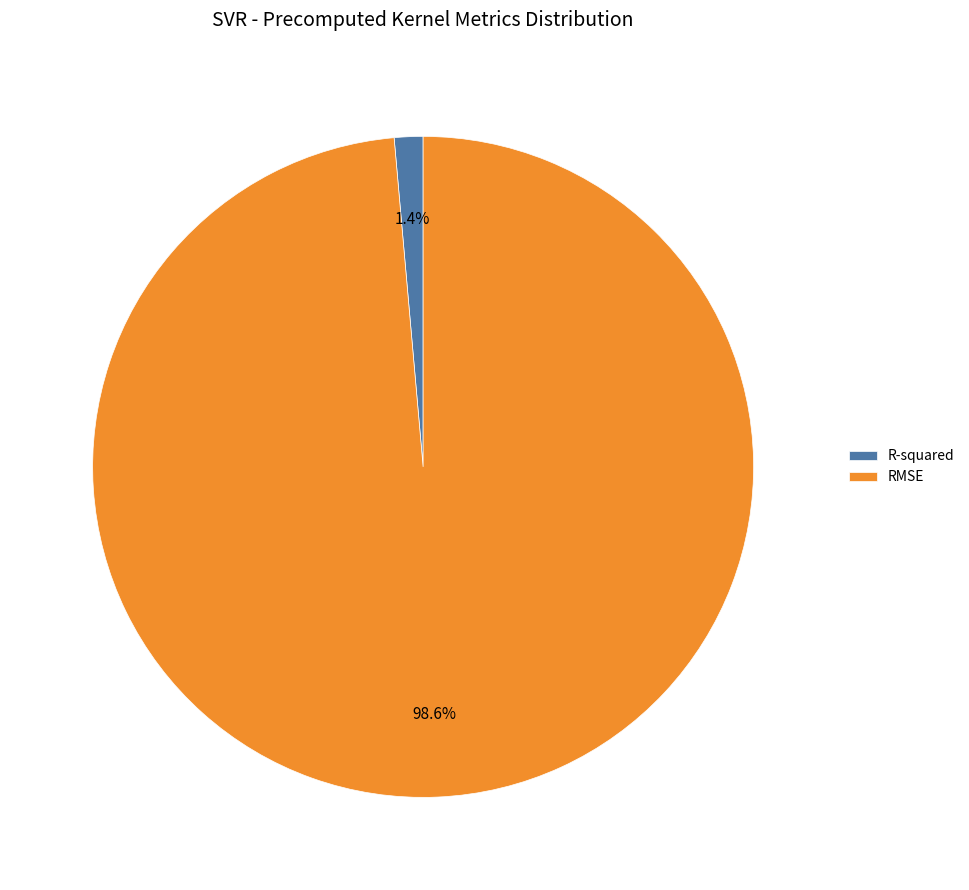

How many slices are in this pie chart?

2